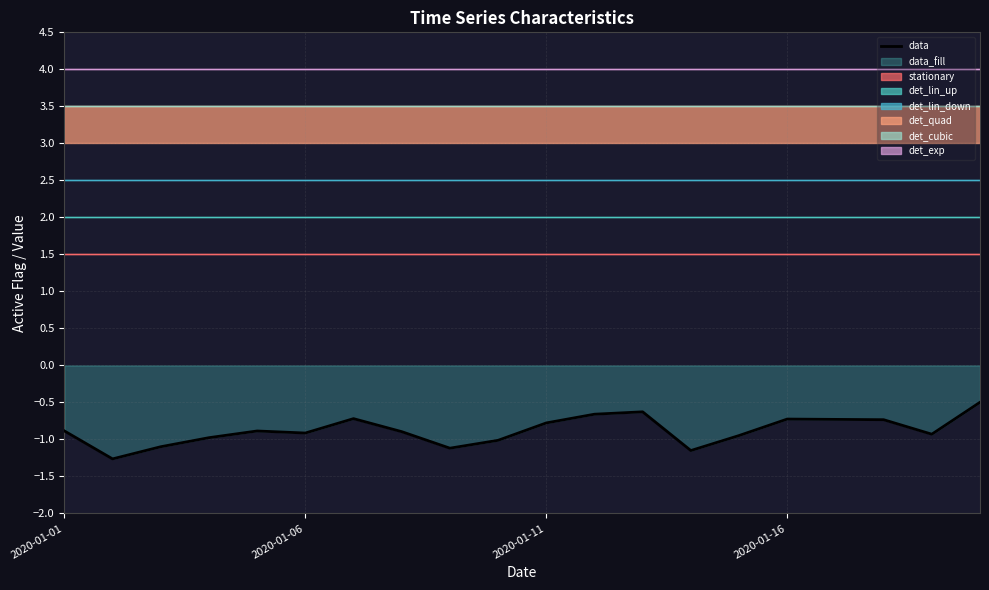

What is the value of the 11th point from the left?

-0.8